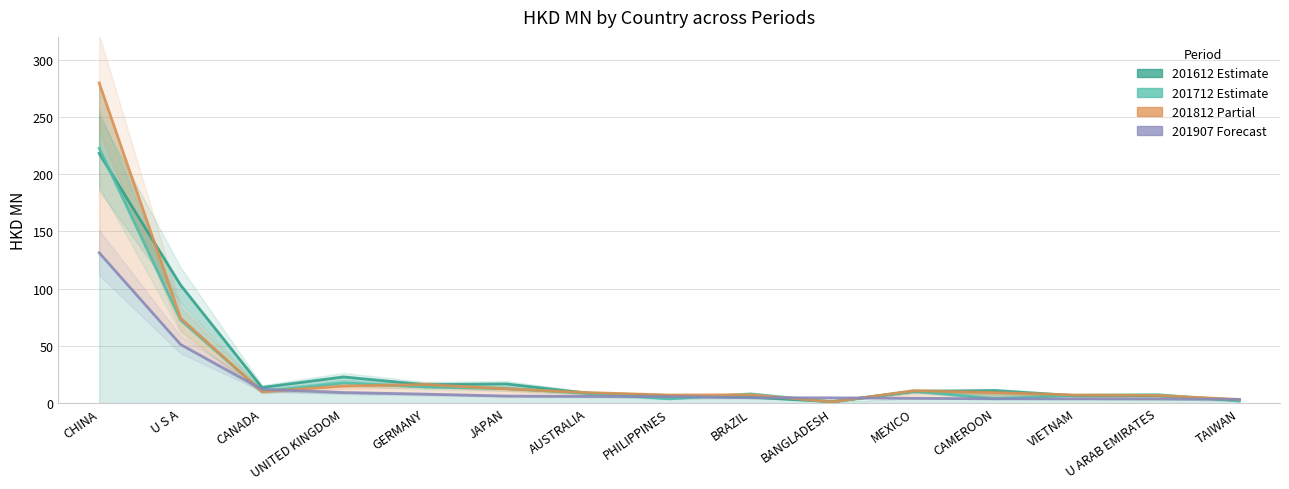

What is the difference between the highest and lowest values at BRAZIL?

3.3